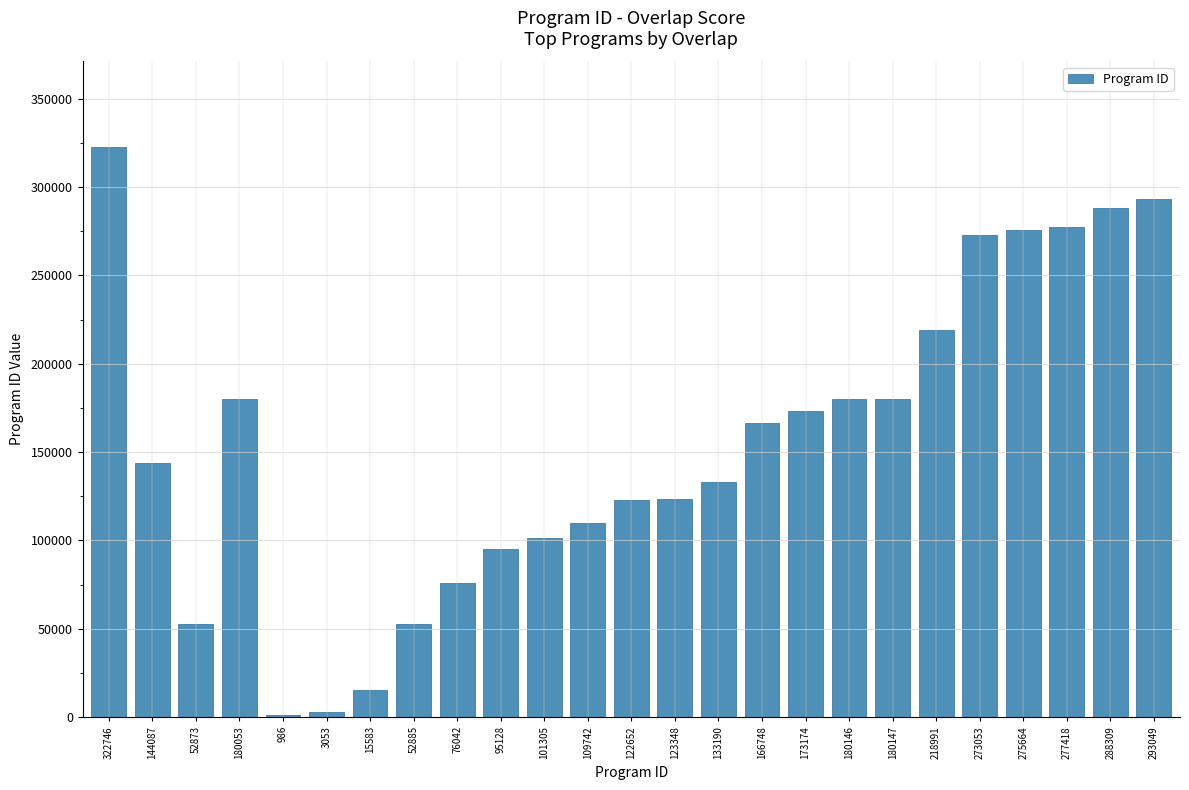

What is the sum of all values?

3860372